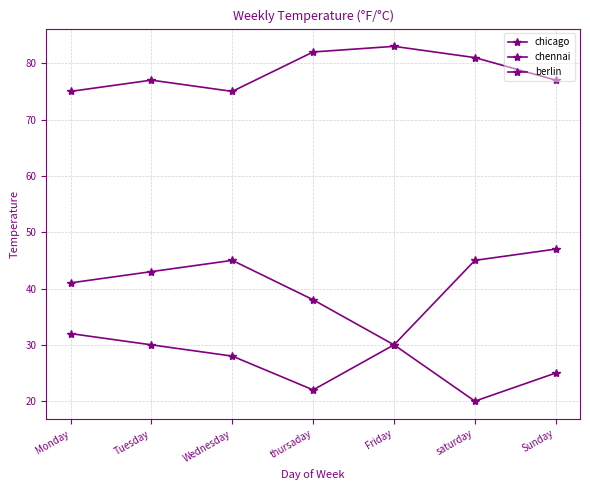

What is the total value across all series at Tuesday?

150